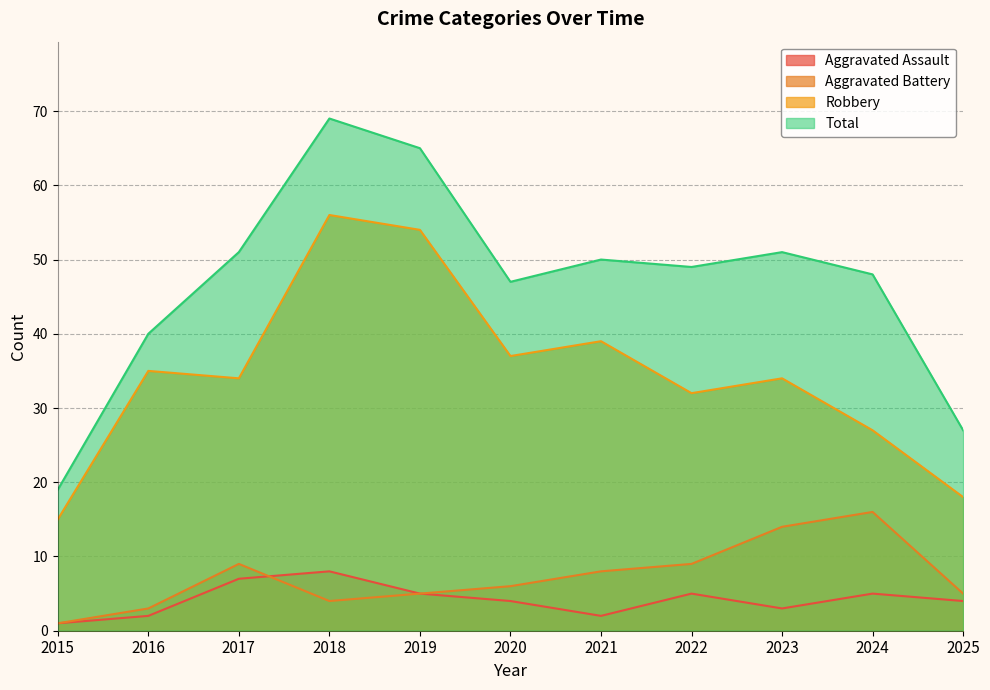

Which category has the lowest value in the Robbery series?

2015